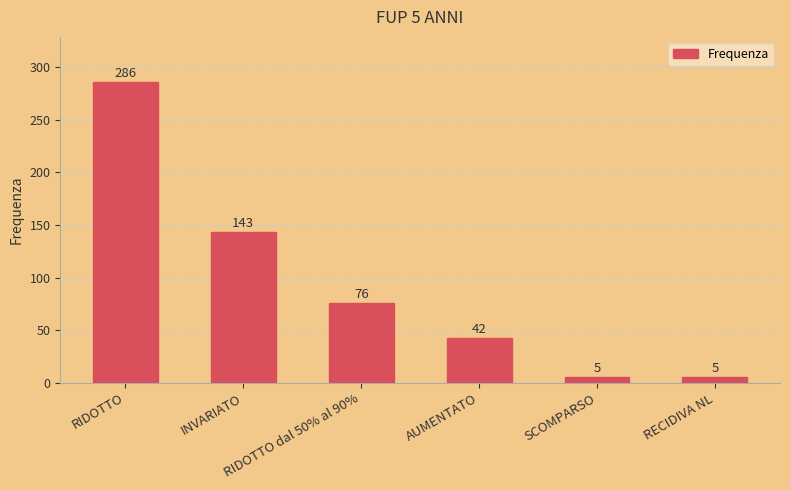

Read the value at RIDOTTO, to the nearest 10.

290